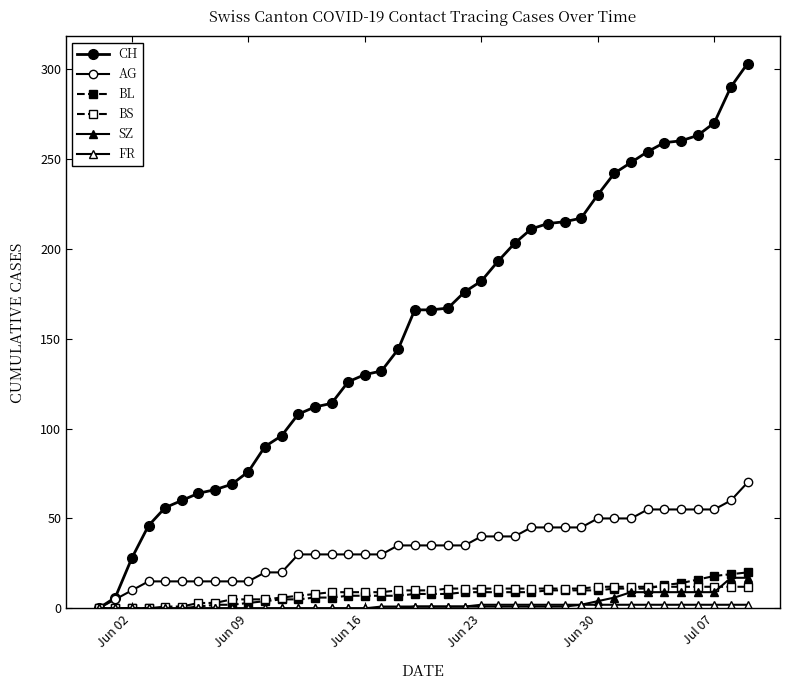

How many series are shown in this chart?

6